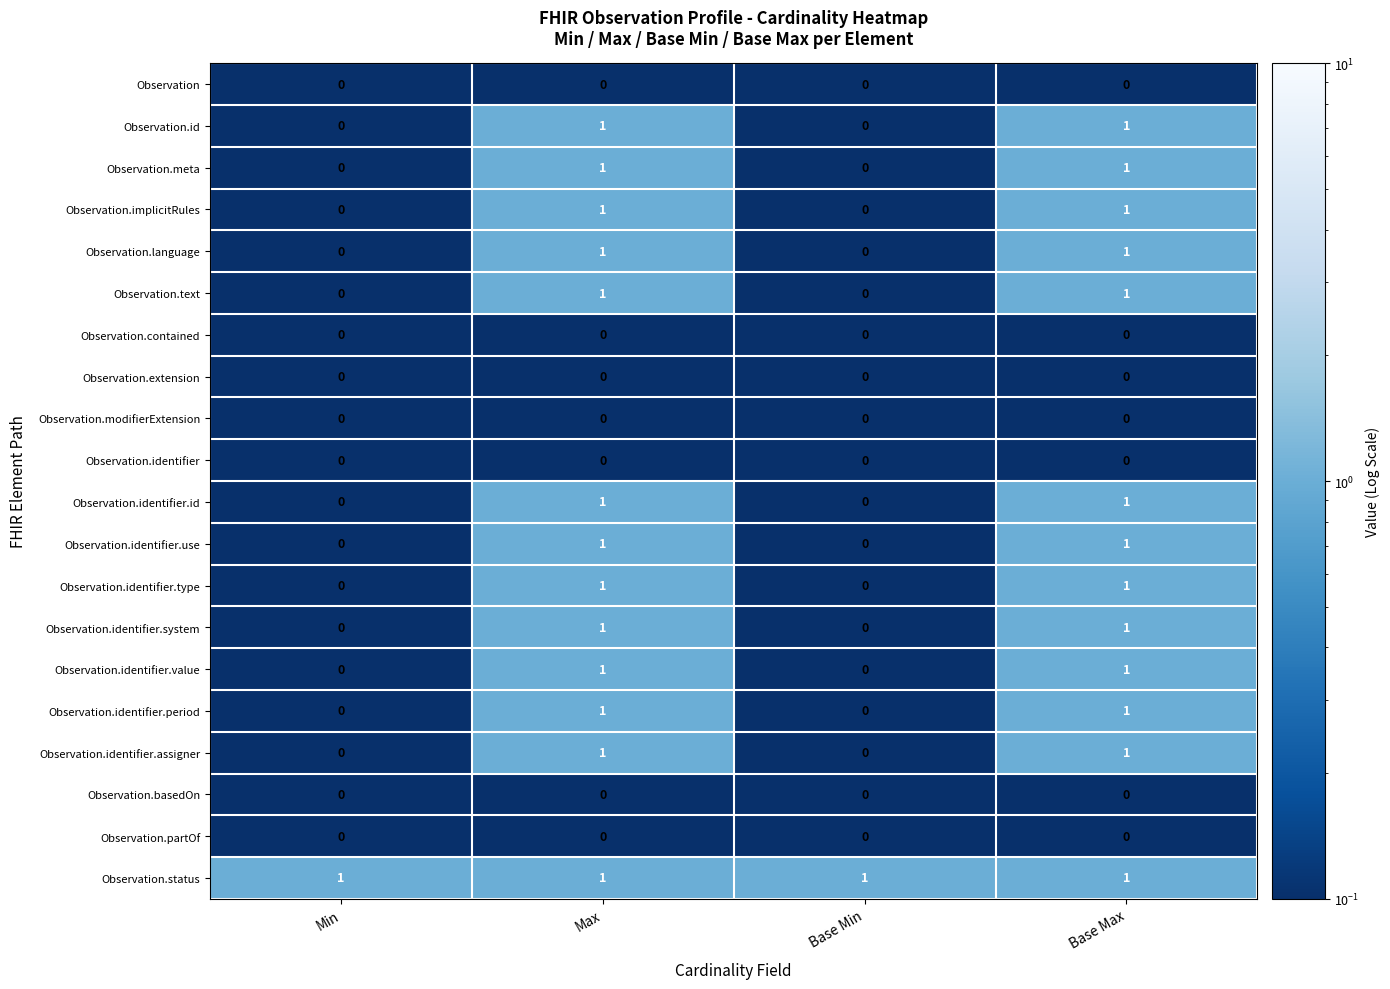

Count the Observation.language values in the range 0 to 1.

4